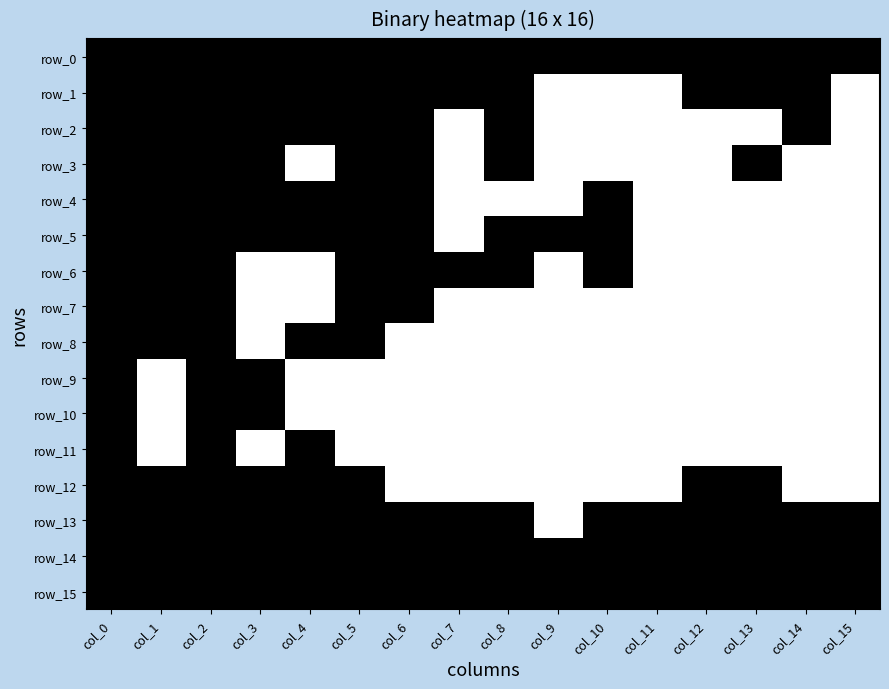

Count the number of data series in this chart.

16